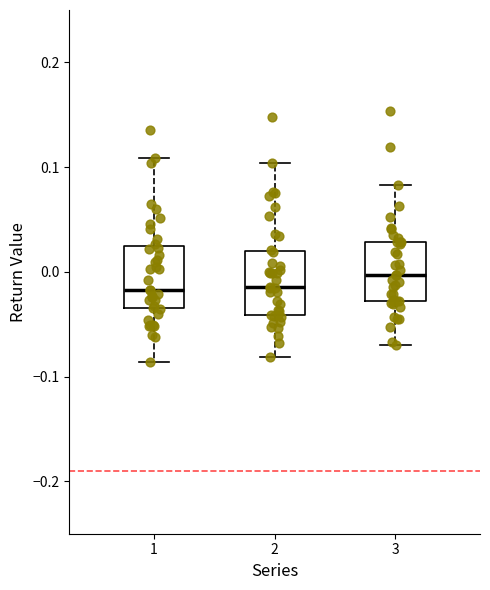

Reading left to right, read every box against the y-axis: the position of its median line, the range the box covers, and the ends of its whiskers. The values are not printed on the chart, so give them approximately, as read against the axis.

1: median -0.02, box -0.03 to 0.02, whiskers -0.09 to 0.11
2: median -0.01, box -0.04 to 0.02, whiskers -0.08 to 0.10
3: median 0.00, box -0.03 to 0.03, whiskers -0.07 to 0.08